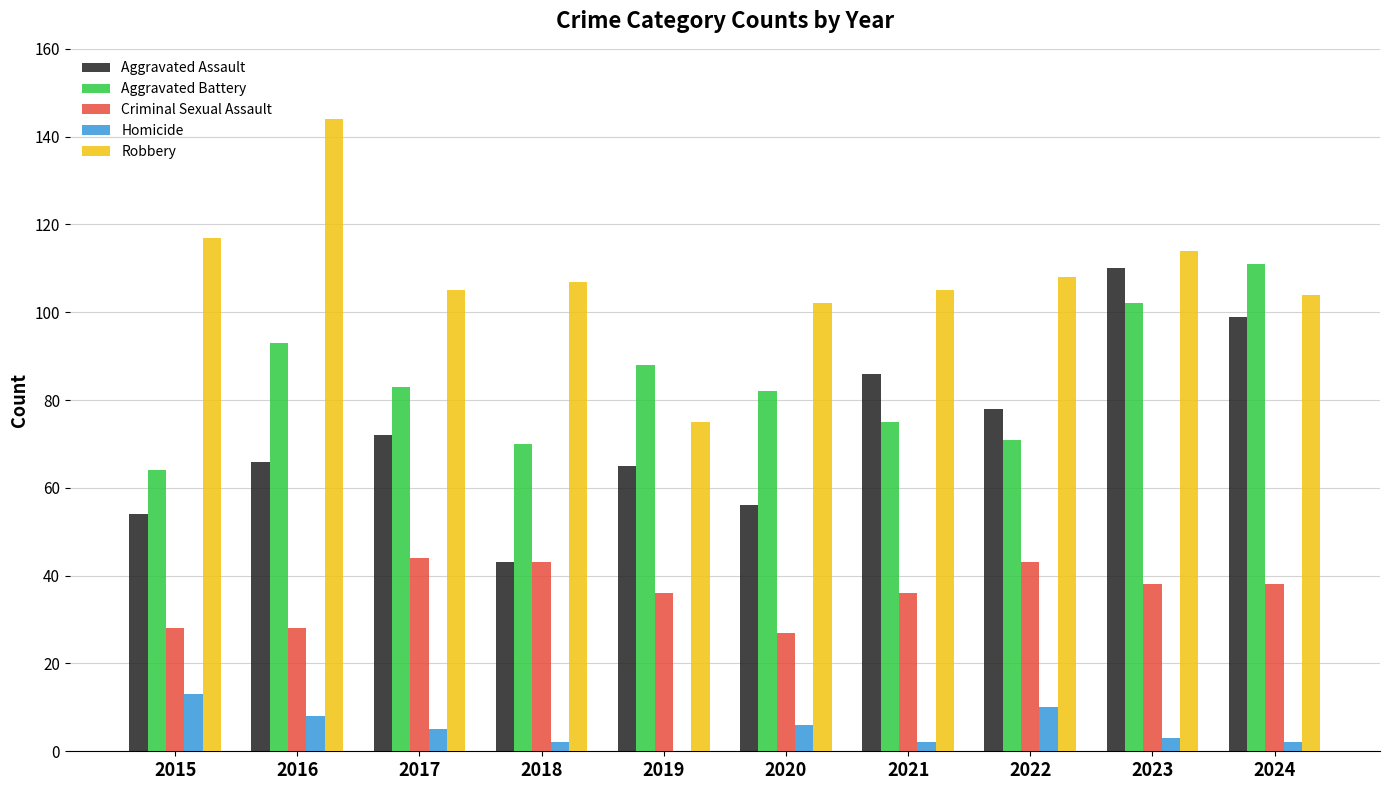

Reading left to right, what are all the values shown in this chart?

Aggravated Assault: 2015=54	2016=66	2017=72	2018=43	2019=65	2020=56	2021=86	2022=78	2023=110	2024=99
Aggravated Battery: 2015=64	2016=93	2017=83	2018=70	2019=88	2020=82	2021=75	2022=71	2023=102	2024=111
Criminal Sexual Assault: 2015=28	2016=28	2017=44	2018=43	2019=36	2020=27	2021=36	2022=43	2023=38	2024=38
Homicide: 2015=13	2016=8	2017=5	2018=2	2019=0	2020=6	2021=2	2022=10	2023=3	2024=2
Robbery: 2015=117	2016=144	2017=105	2018=107	2019=75	2020=102	2021=105	2022=108	2023=114	2024=104